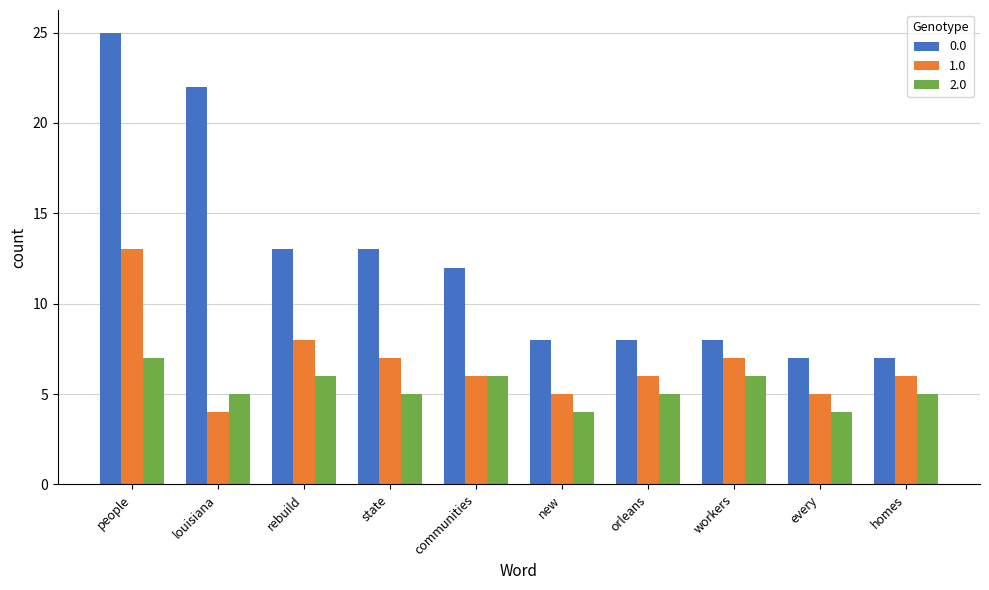

What is the maximum value for 0.0?

25